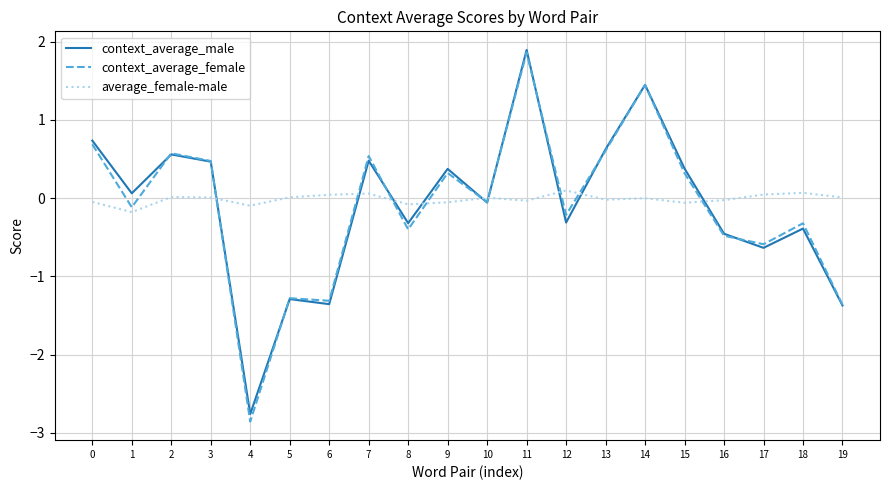

The value of context_average_female at 16 is -0.8. True or false?

False